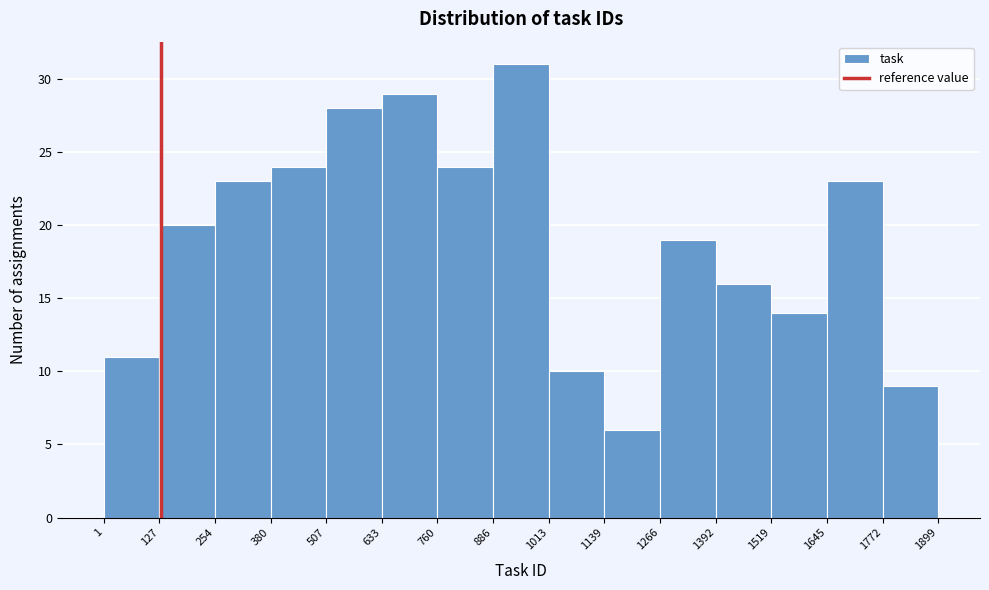

Reading left to right, list every bar in this chart as the range it spans on the x-axis followed by its height. The values are not printed on the chart, so give them approximately, as read against the axis.

1 to 127: 11
127 to 254: 20
254 to 380: 23
380 to 507: 24
507 to 633: 28
633 to 760: 29
760 to 886: 24
886 to 1013: 31
1013 to 1139: 10
1139 to 1266: 6
1266 to 1392: 19
1392 to 1519: 16
1519 to 1645: 14
1645 to 1772: 23
1772 to 1899: 9